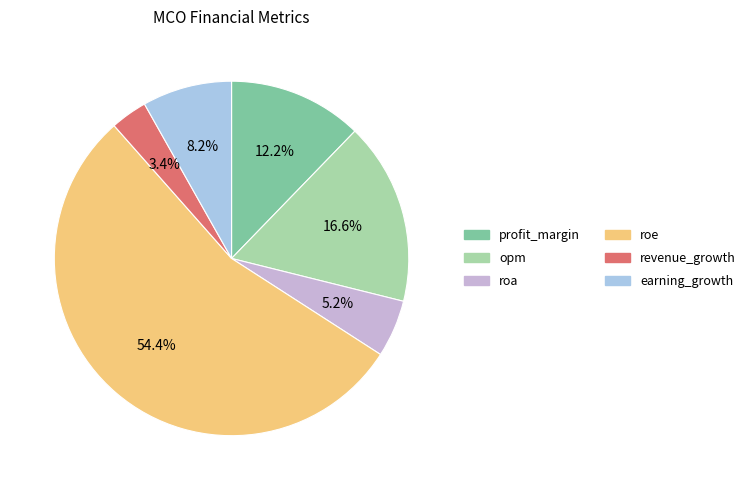

Is the sum of roa and profit_margin greater than half?

No